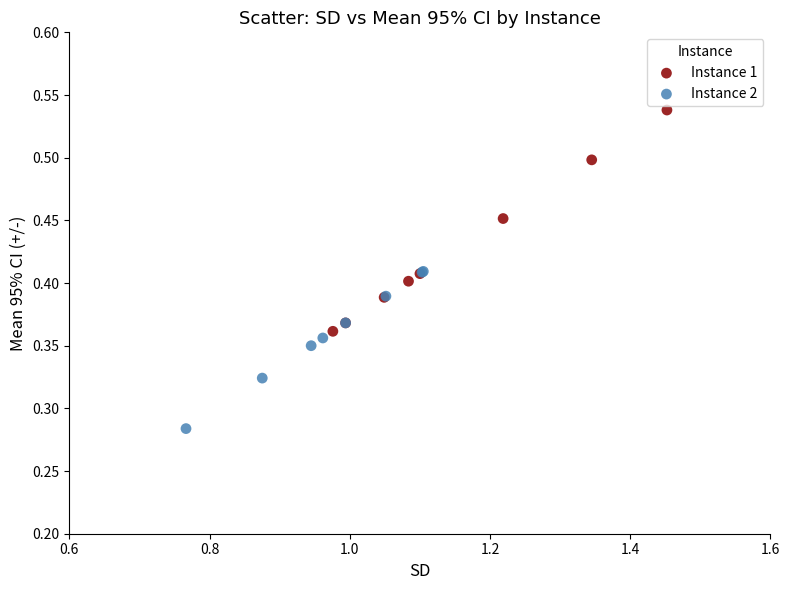

Which series has the widest spread of Y values?

Instance 1